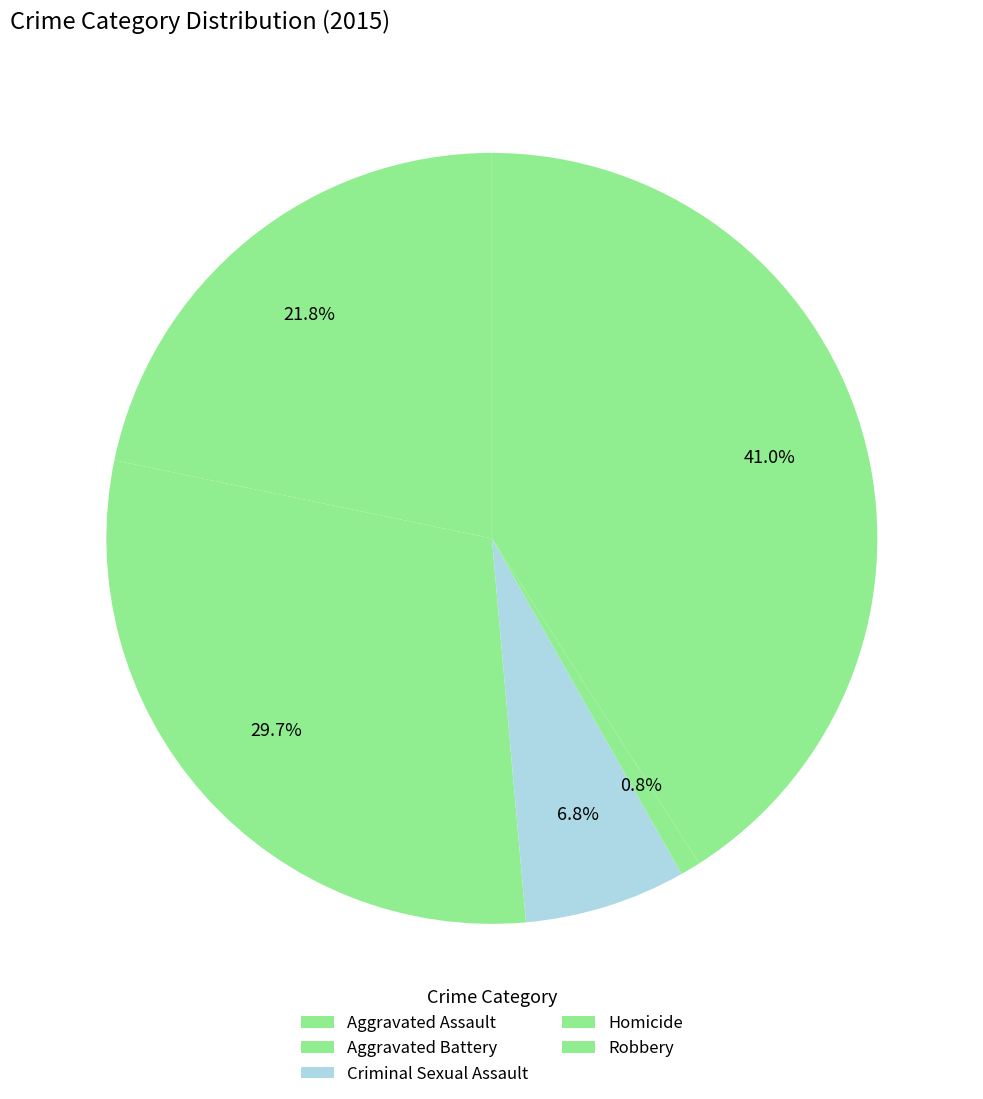

What percentage is NOT represented by Robbery?

59.0%